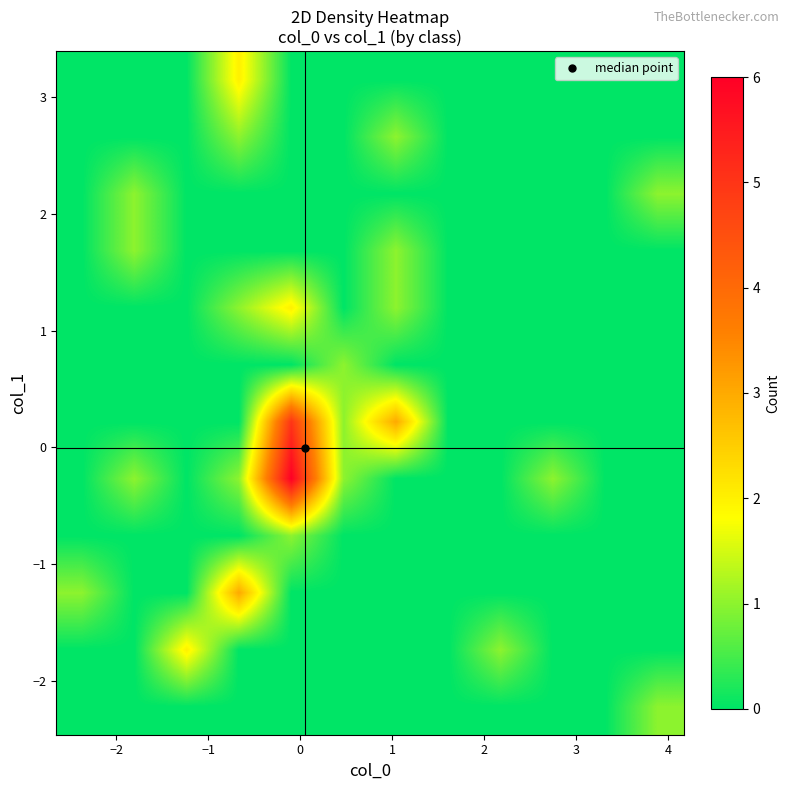

At how many categories does at least one series exceed 2?

3